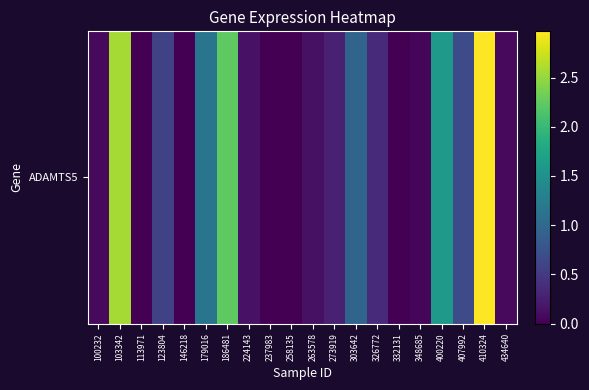

Where is the data nearest to the value 1?

303642